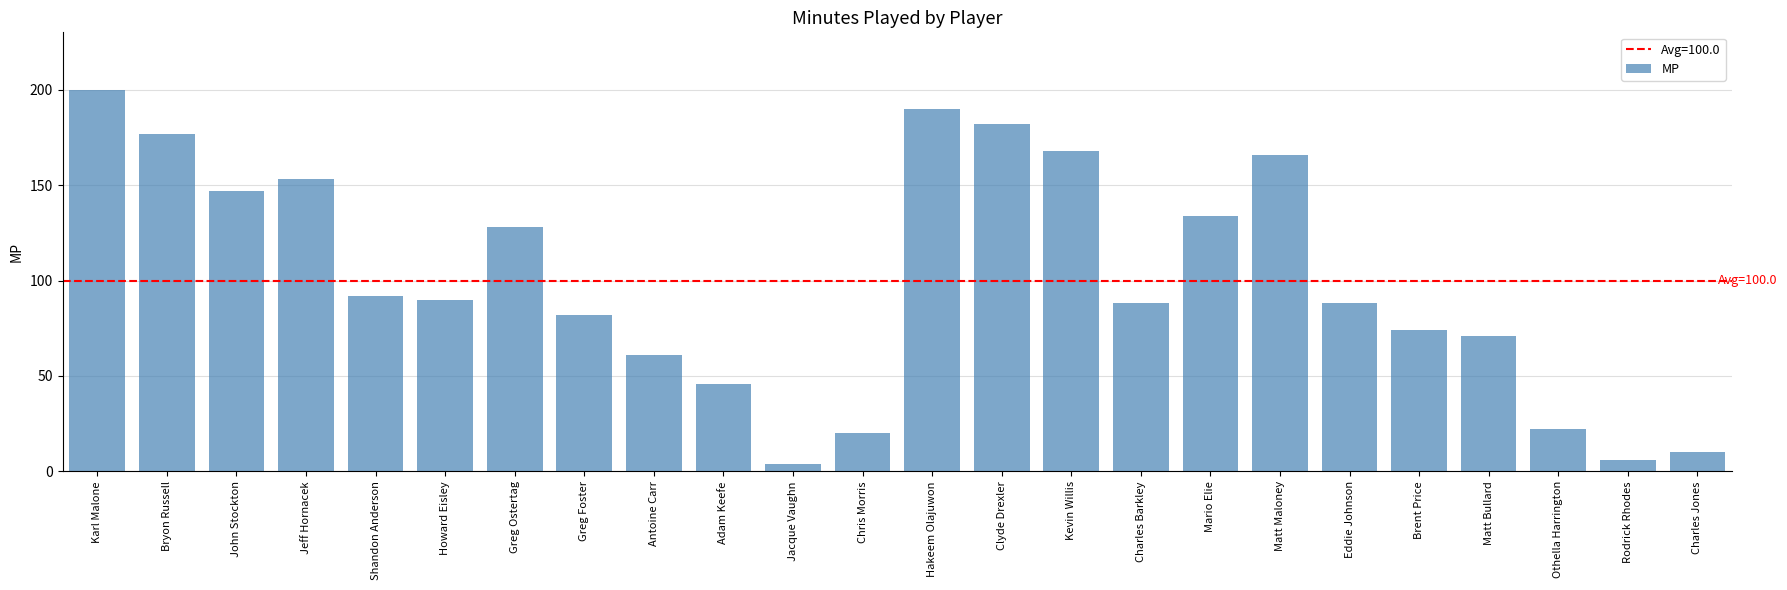

What is the difference between the second highest and second lowest values?

184